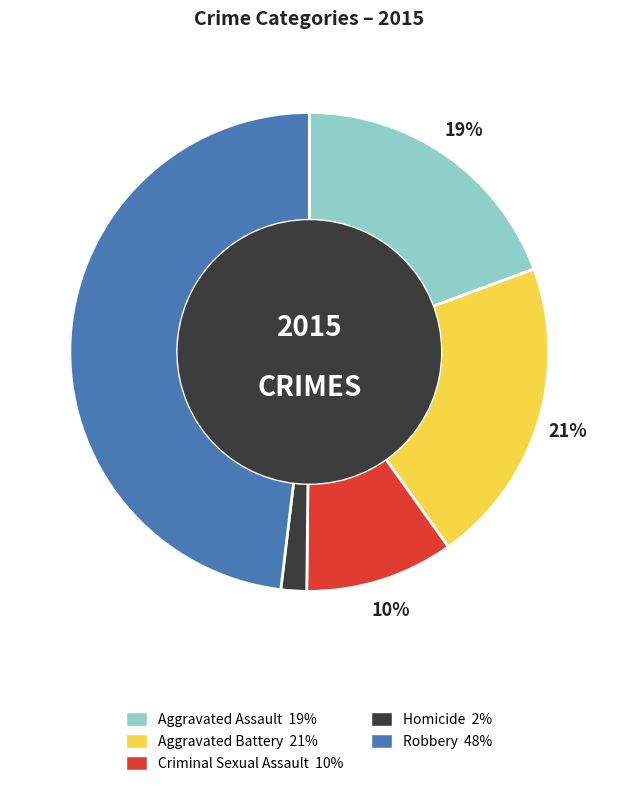

How many slices are in this pie chart?

5